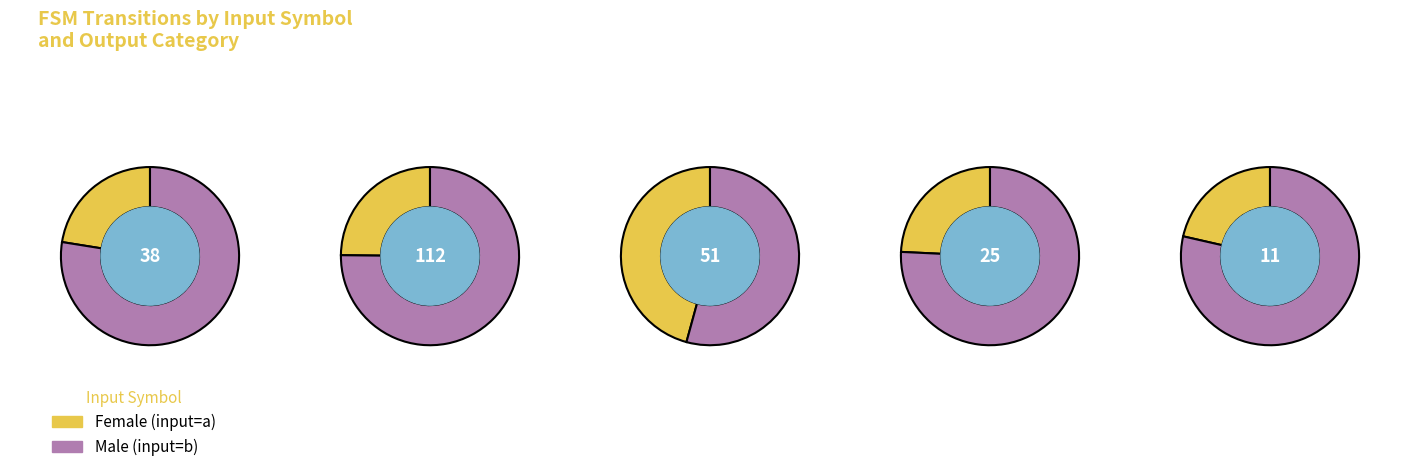

What percentage is the 4 slice, to the nearest percent?

4%